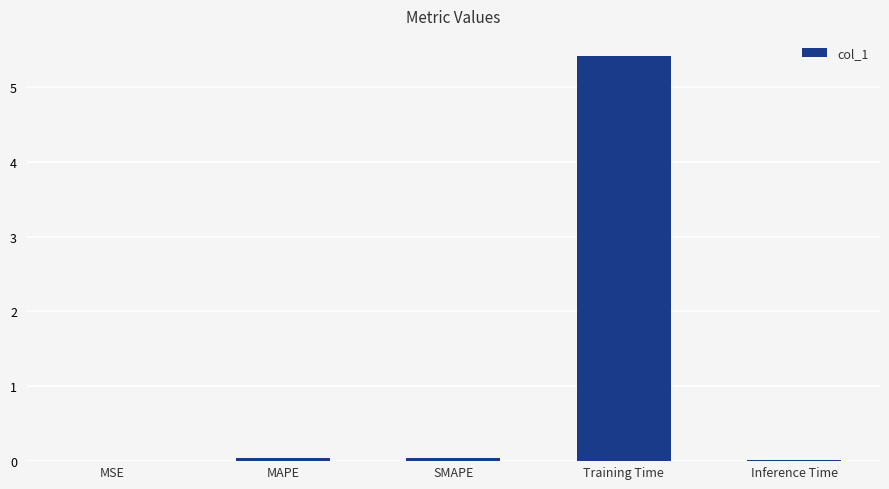

Does the chart contain stacked bars?

No